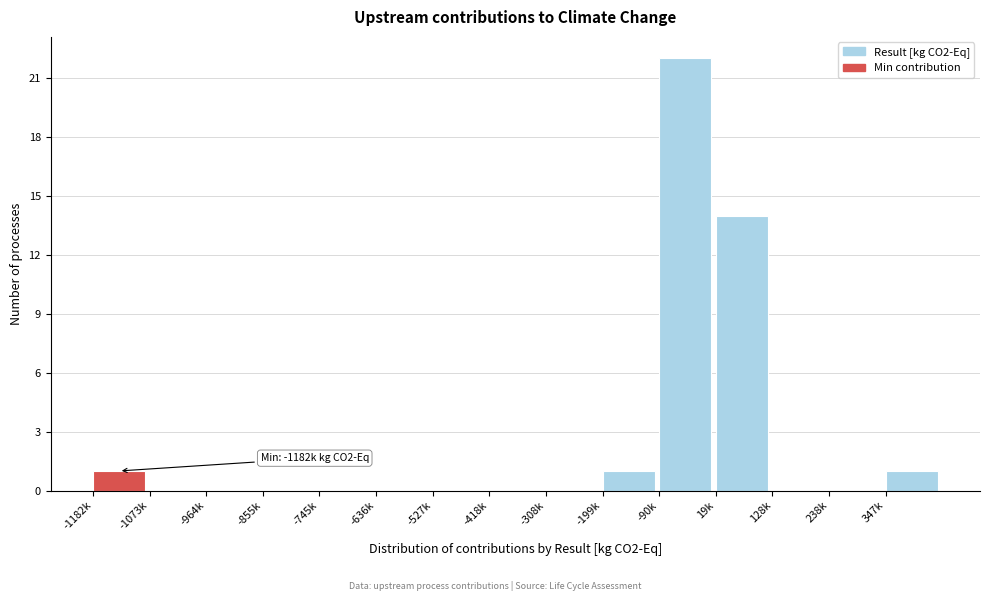

Reading left to right, transcribe all the data shown in this chart.

-1182k=1	-1073k=0	-964k=0	-855k=0	-745k=0	-636k=0	-527k=0	-418k=0	-308k=0	-199k=1	-90k=22	19k=14	128k=0	238k=0	347k=1